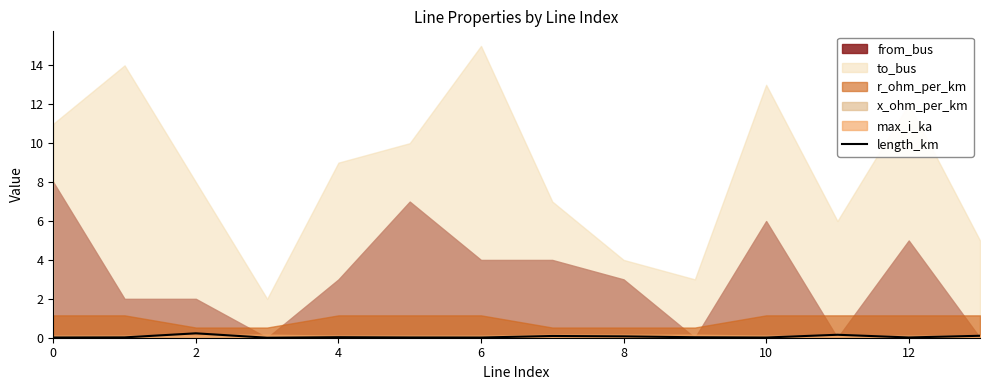

Is it true that the value at 11 is 0.2?

True